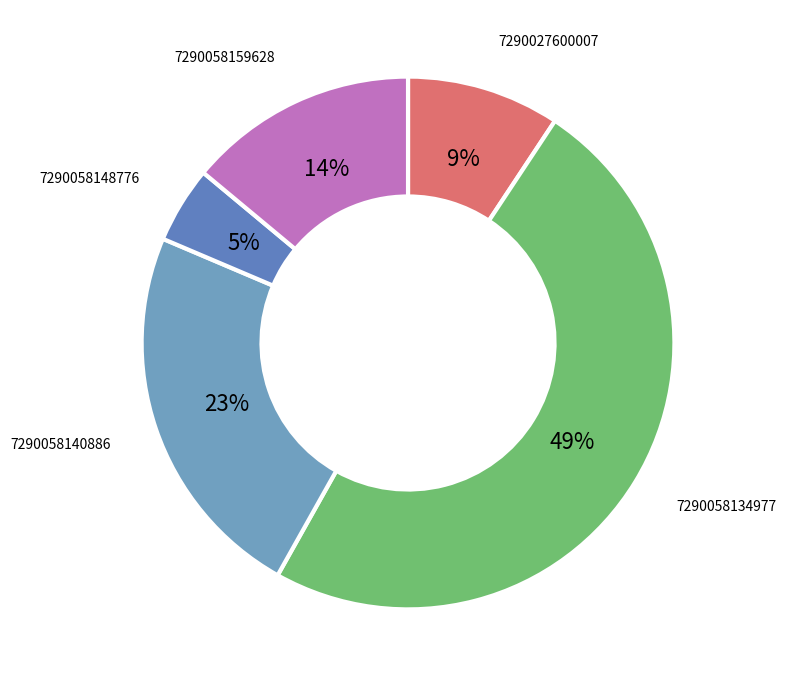

The 7290058134977 slice represents 43% of the pie. True or false?

False